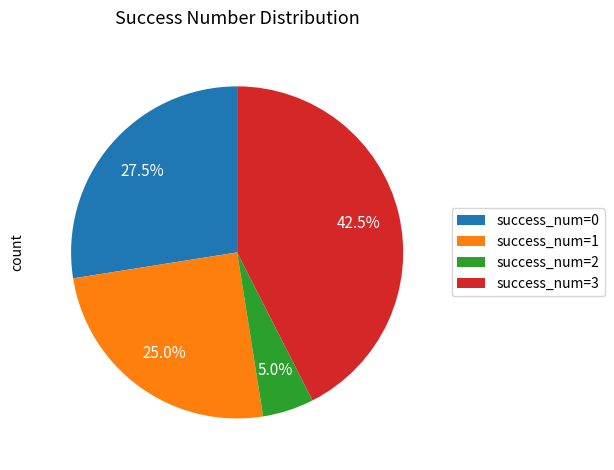

Count the number of slices in the pie.

4